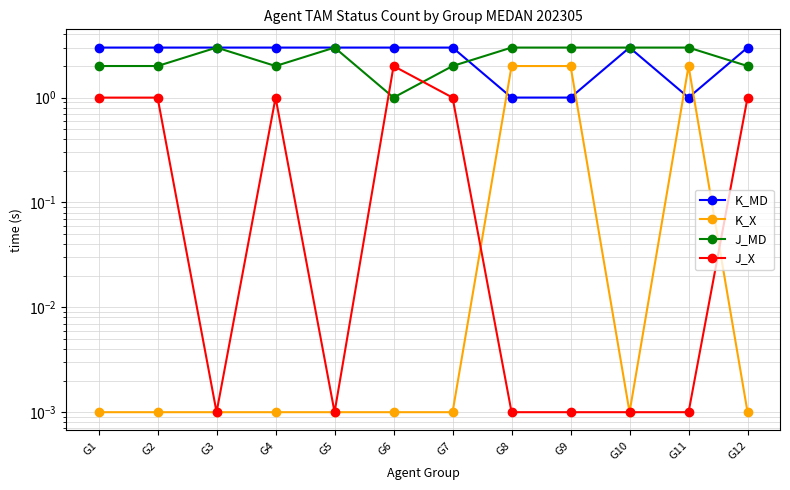

Reading left to right, list all the values displayed in this chart.

K_MD: 3.0	3.0	3.0	3.0	3.0	3.0	3.0	1.0	1.0	3.0	1.0	3.0
K_X: 0.0	0.0	0.0	0.0	0.0	0.0	0.0	2.0	2.0	0.0	2.0	0.0
J_MD: 2.0	2.0	3.0	2.0	3.0	1.0	2.0	3.0	3.0	3.0	3.0	2.0
J_X: 1.0	1.0	0.0	1.0	0.0	2.0	1.0	0.0	0.0	0.0	0.0	1.0